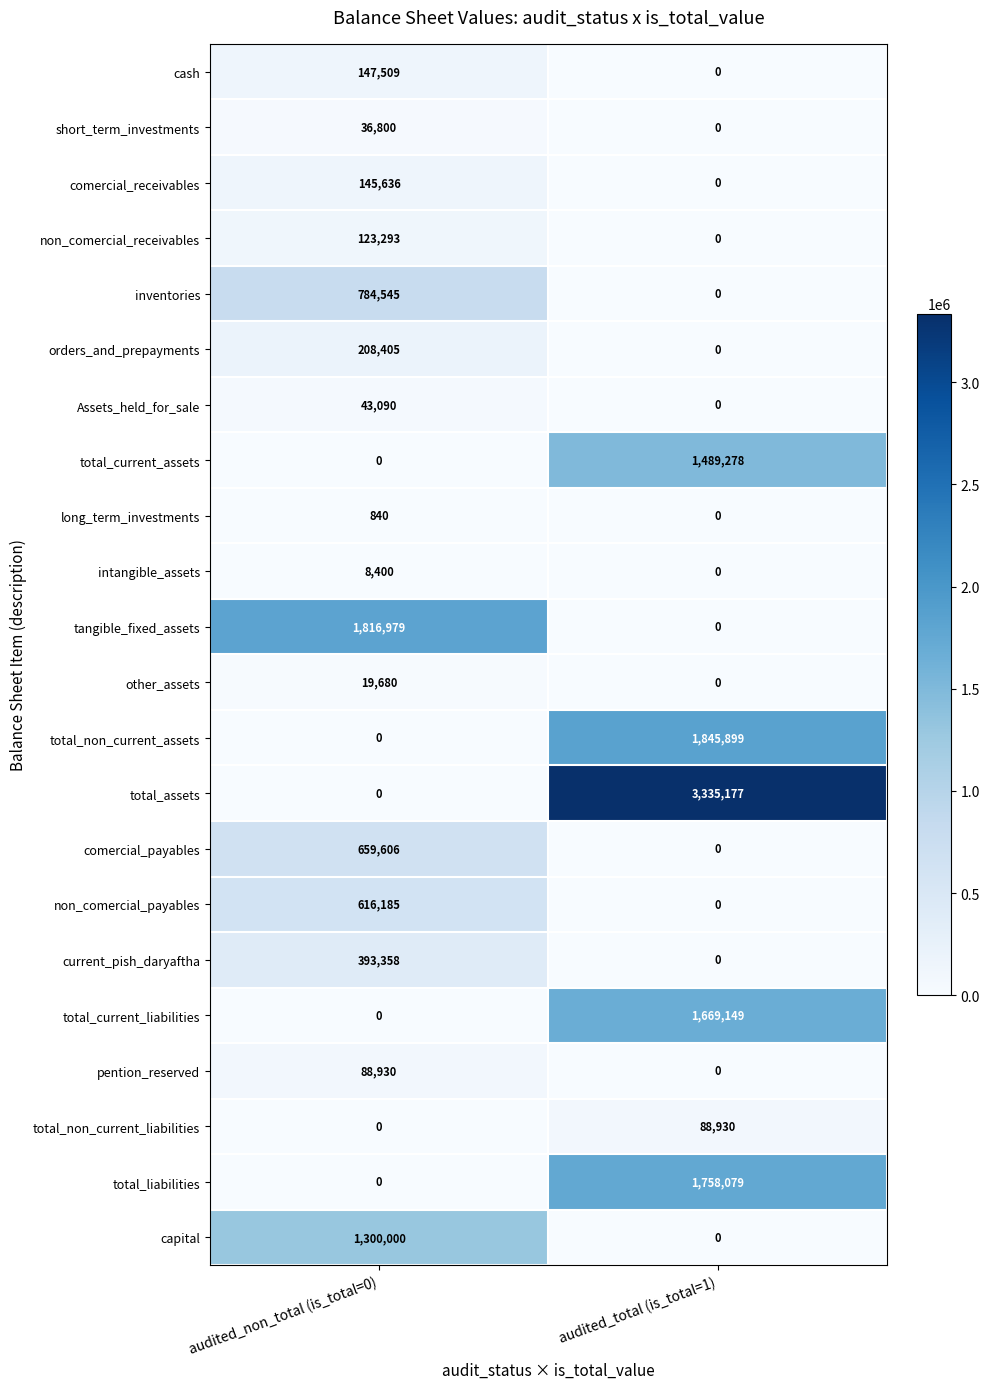

At which category is the sum across all series the highest?

audited_total (is_total=1)